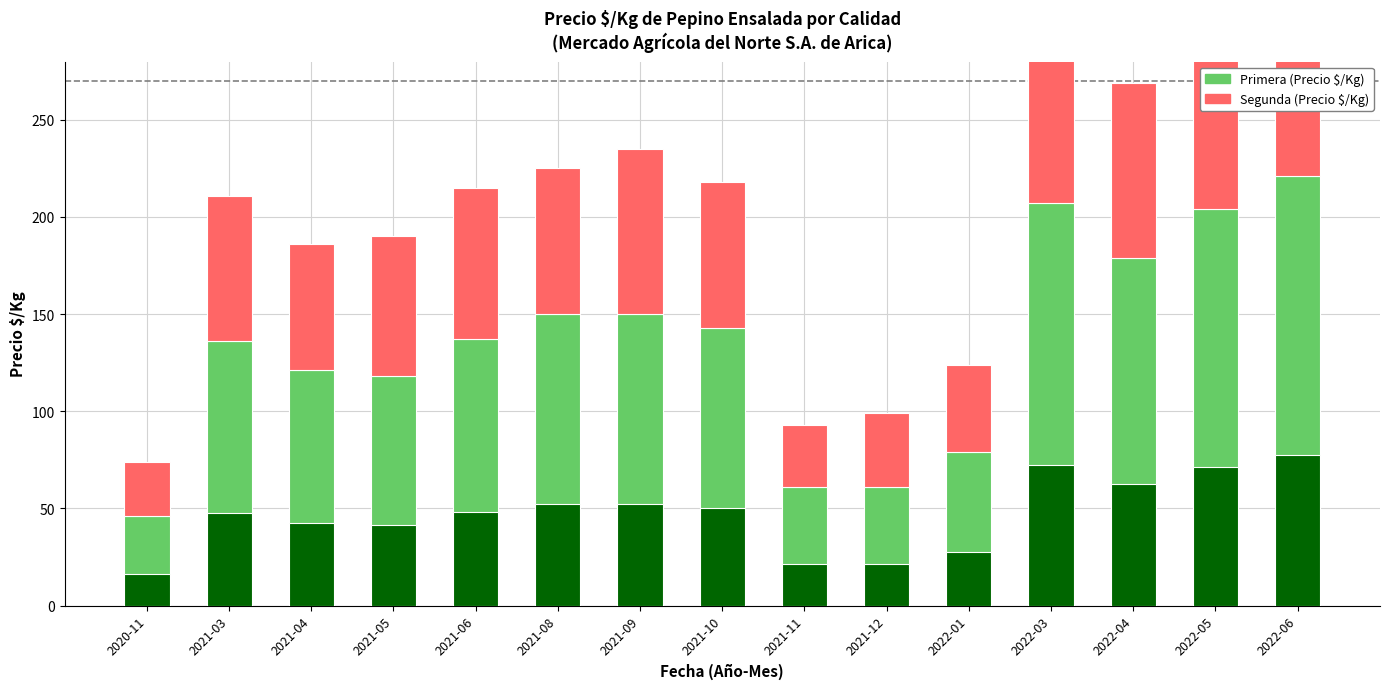

Which series has the largest range (max minus min)?

Primera (Precio $/Kg)